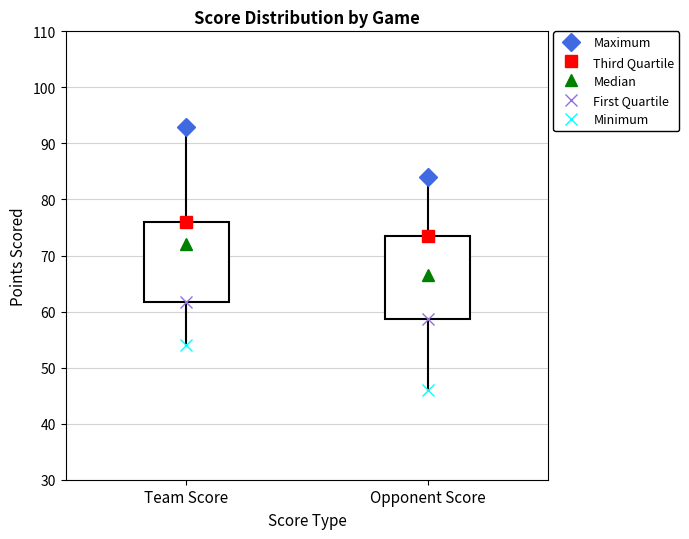

Which box has the lowest median line?

Opponent Score